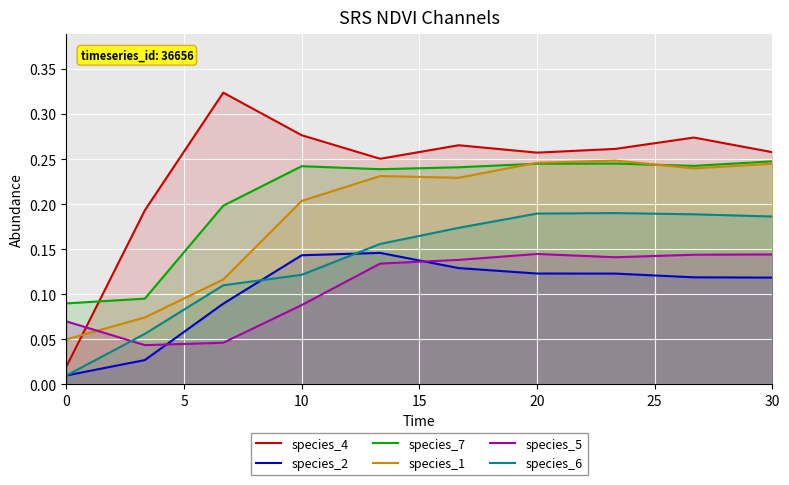

What is the sum of all species_4 values?

2.4